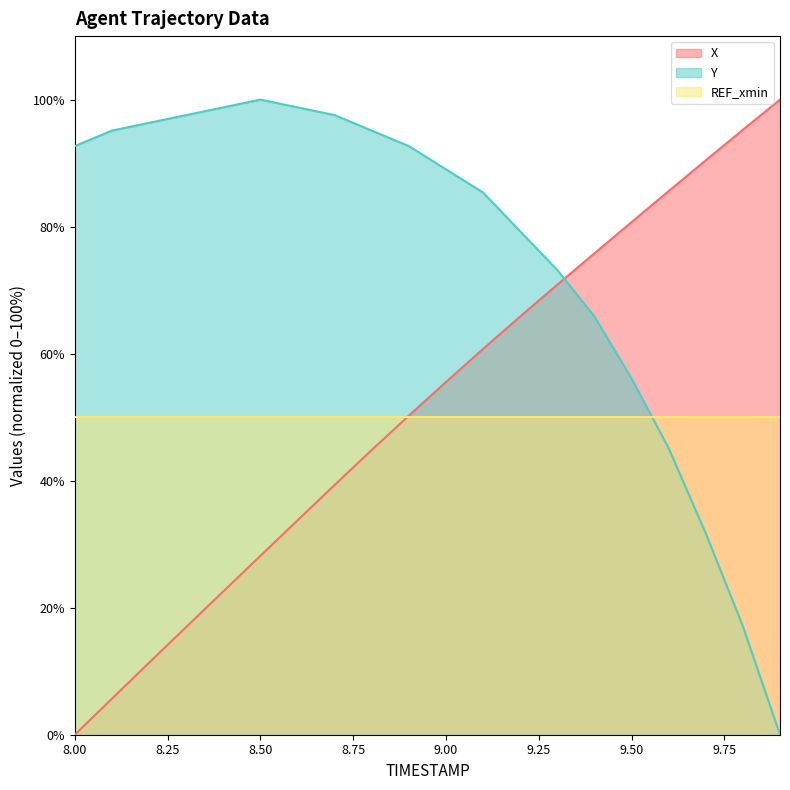

How many positive values does the Y series have?

19